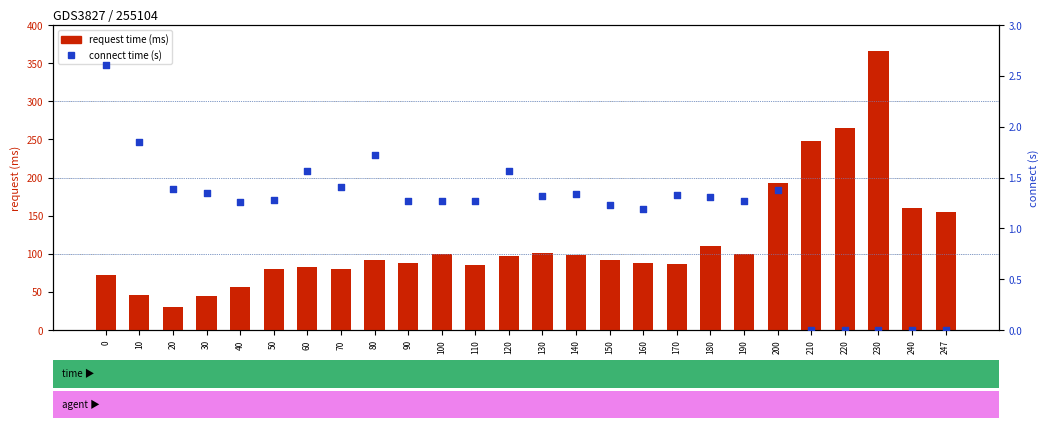

What are all the series names shown in the legend?

request time (ms), connect time (s)